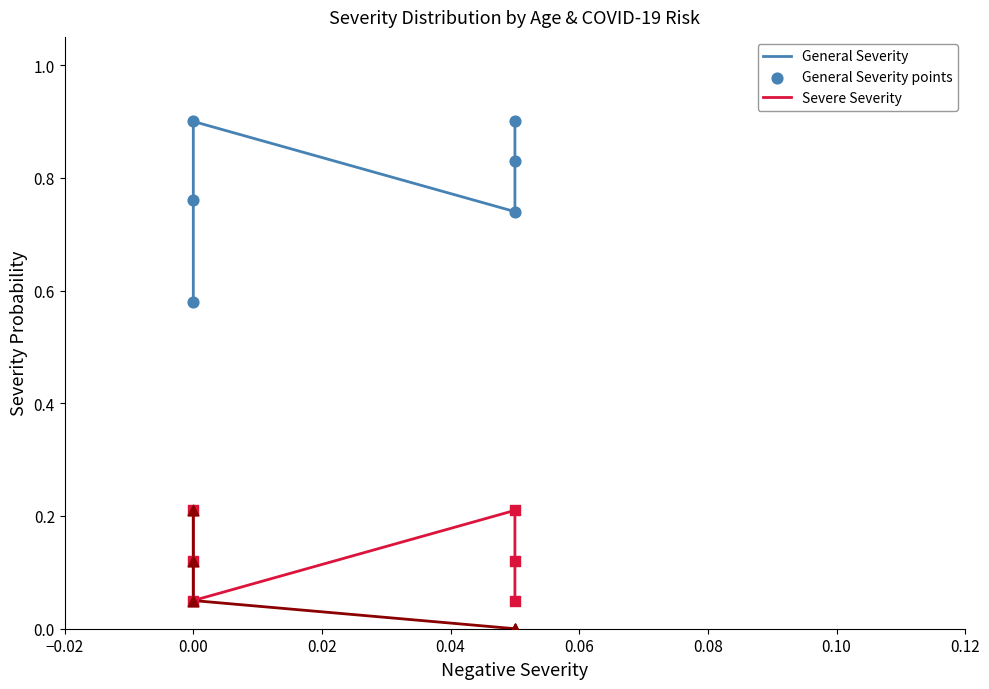

Which series reaches the maximum Y coordinate?

General Severity